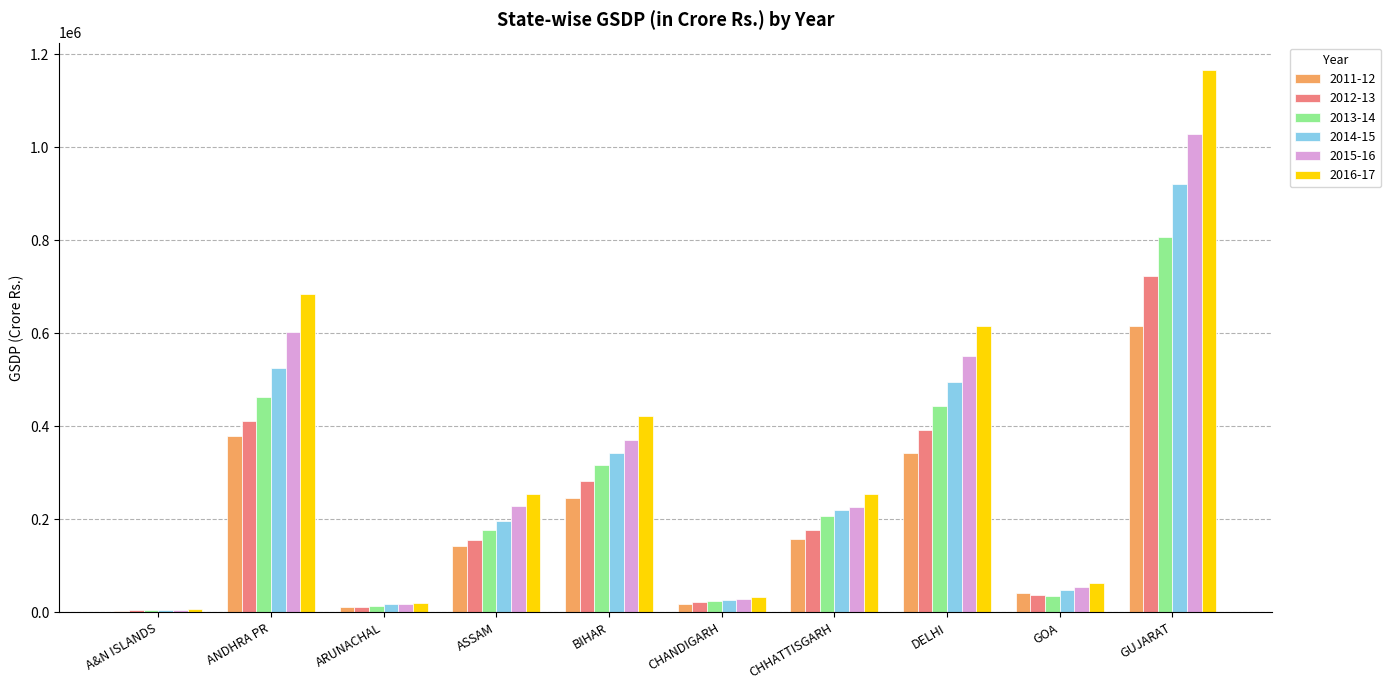

List the series in order of their overall mean, lowest first.

2011-12, 2012-13, 2013-14, 2014-15, 2015-16, 2016-17